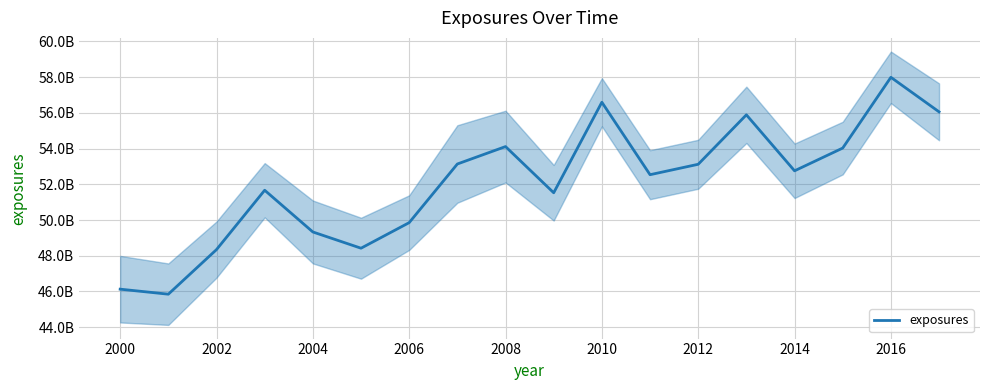

Which has a higher value, 2002 or 2014?

2014